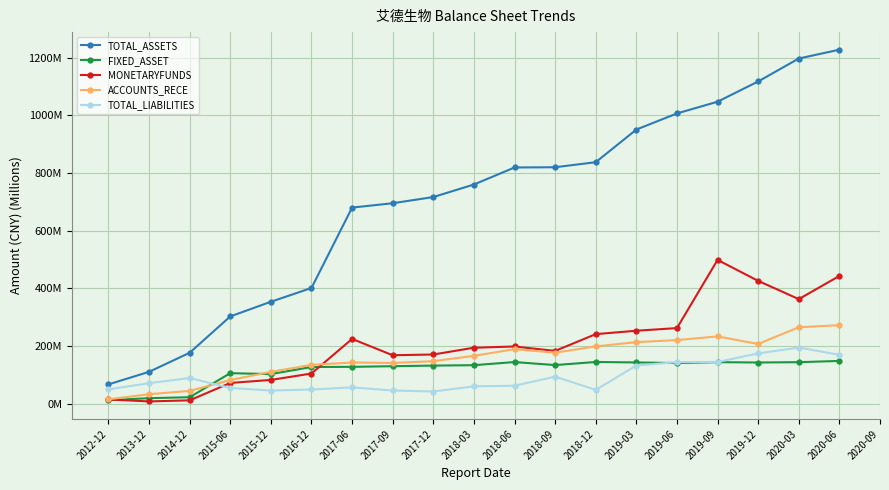

Which series has the largest range (max minus min)?

TOTAL_ASSETS